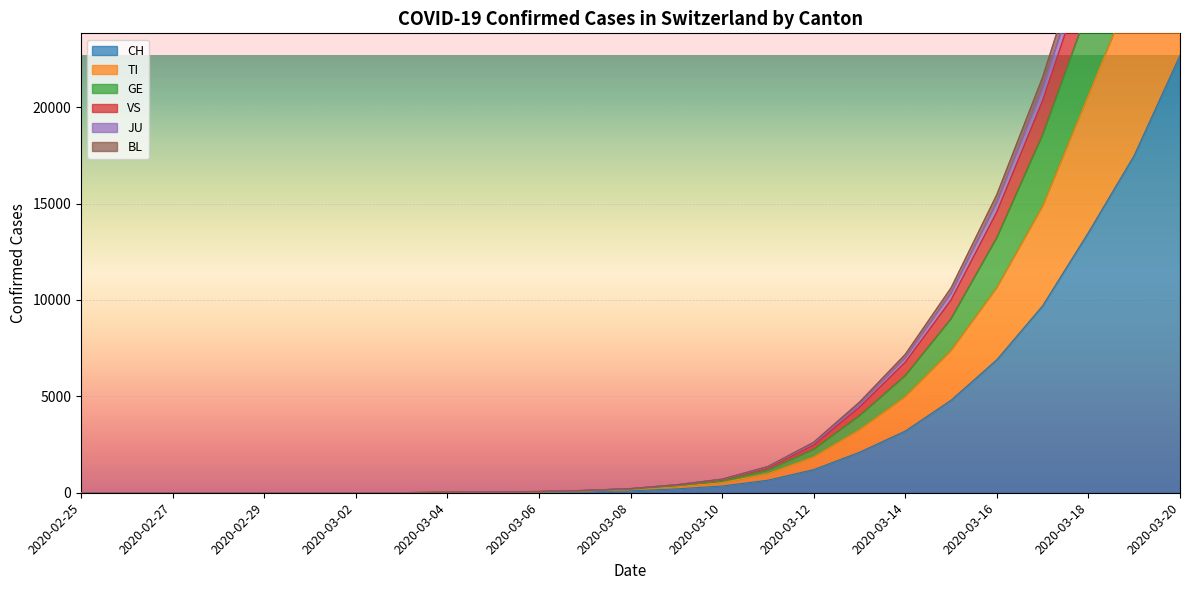

Is it true that GE equals -24541 at 2020-02-29?

False